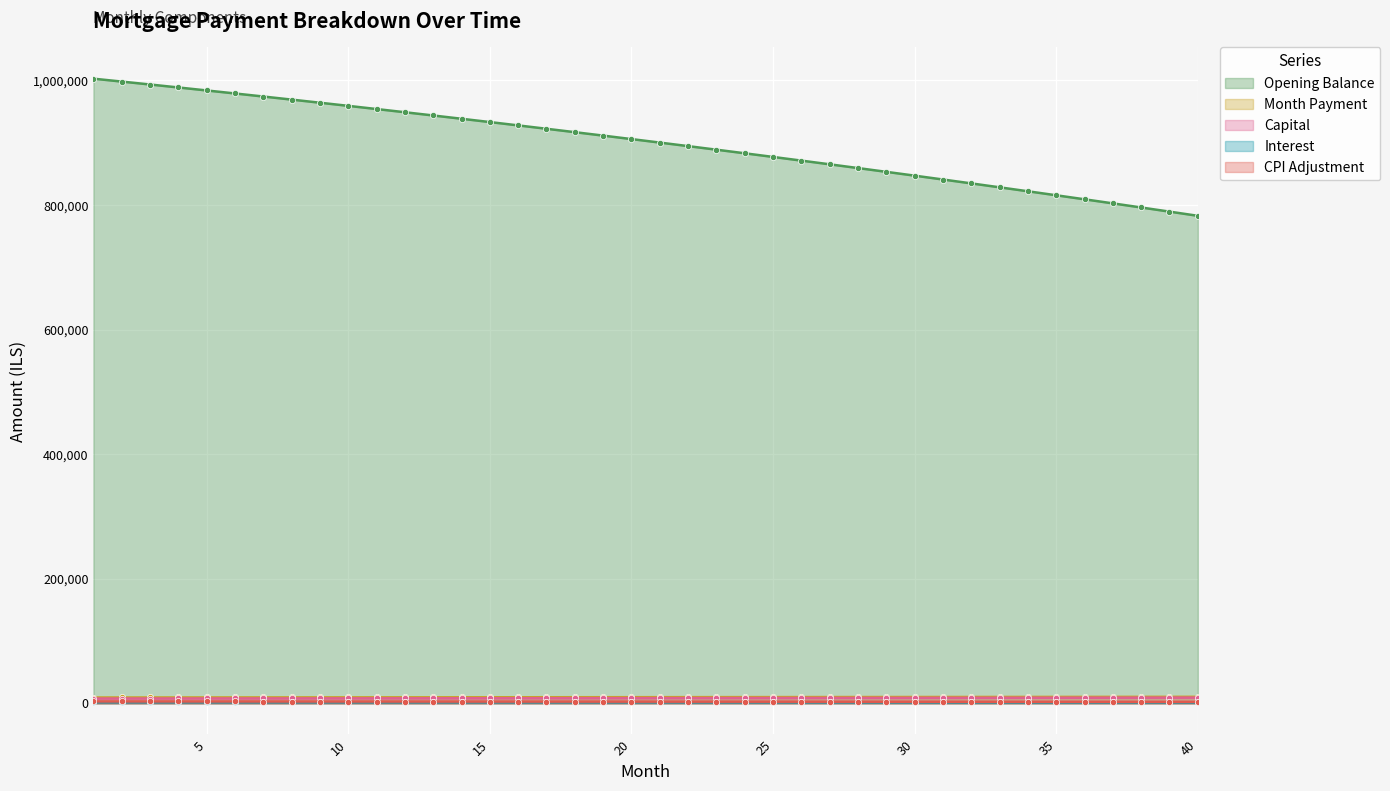

What is the total value across all series at 25?

899589.8